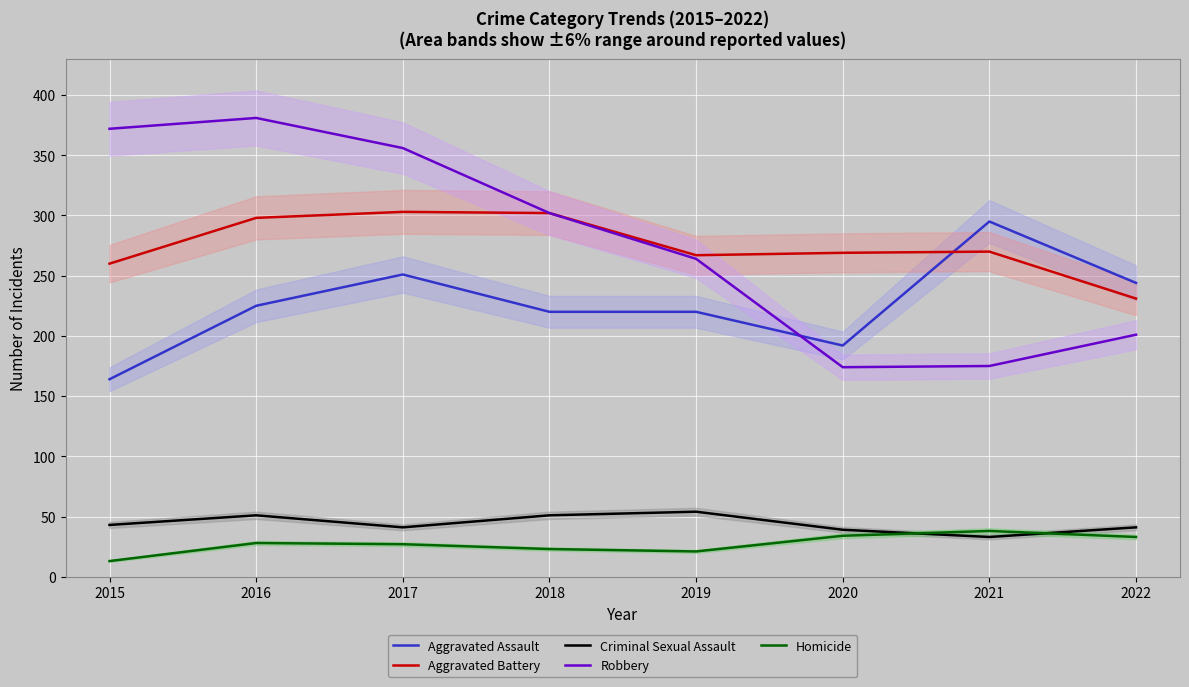

List the series in order of their peak value, lowest first.

Homicide, Criminal Sexual Assault, Aggravated Assault, Aggravated Battery, Robbery